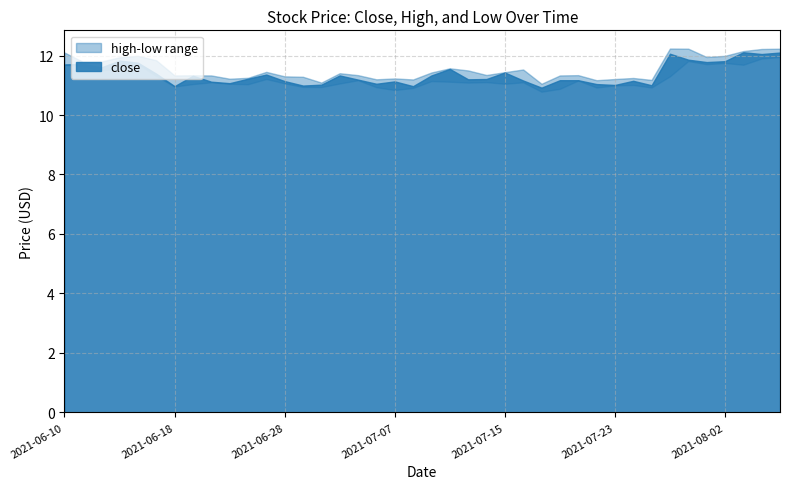

Is the value of low at 2021-06-18 greater than the value of high at 2021-06-14?

No